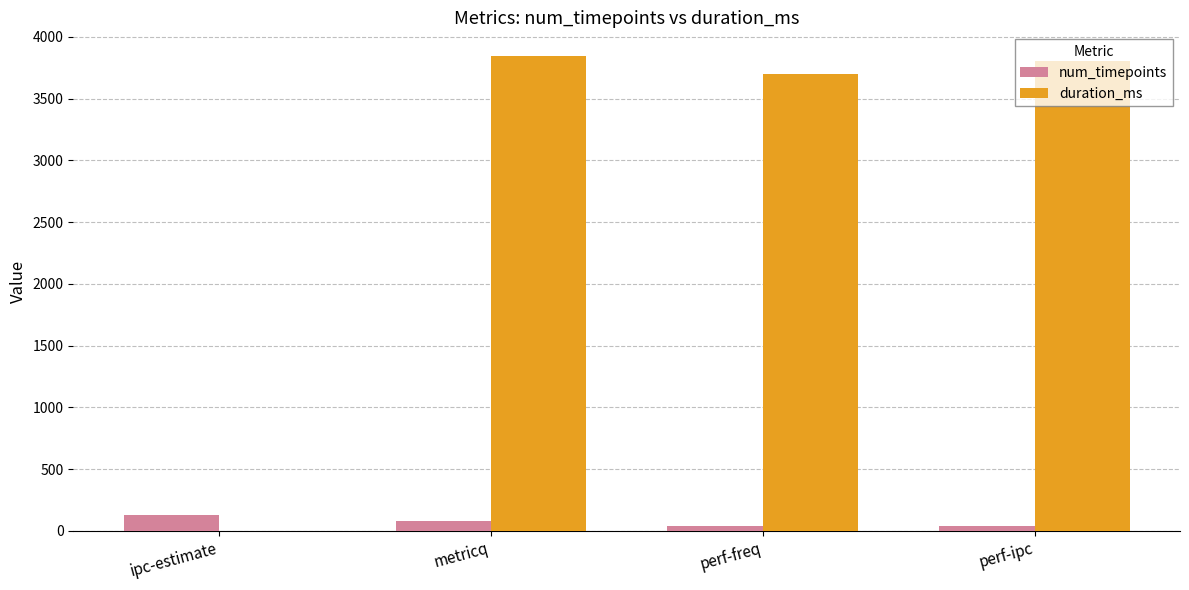

What are all the series names shown in the legend?

num_timepoints, duration_ms